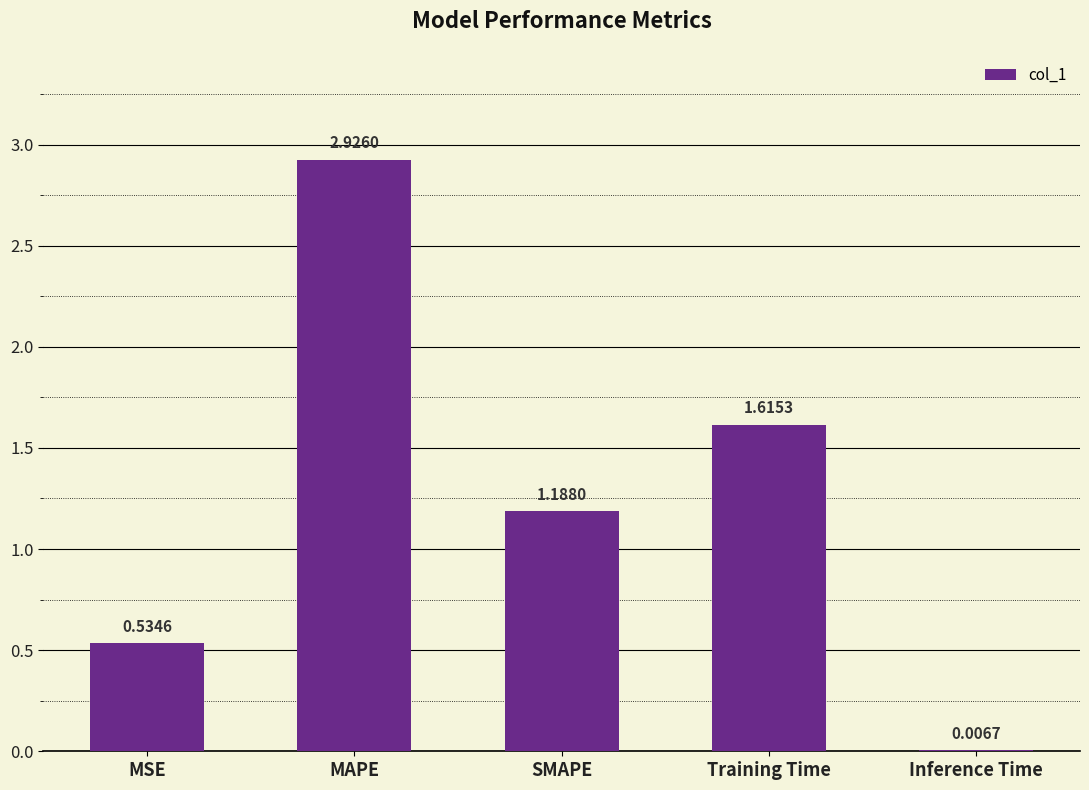

At which category does the chart reach its peak across all series?

MAPE